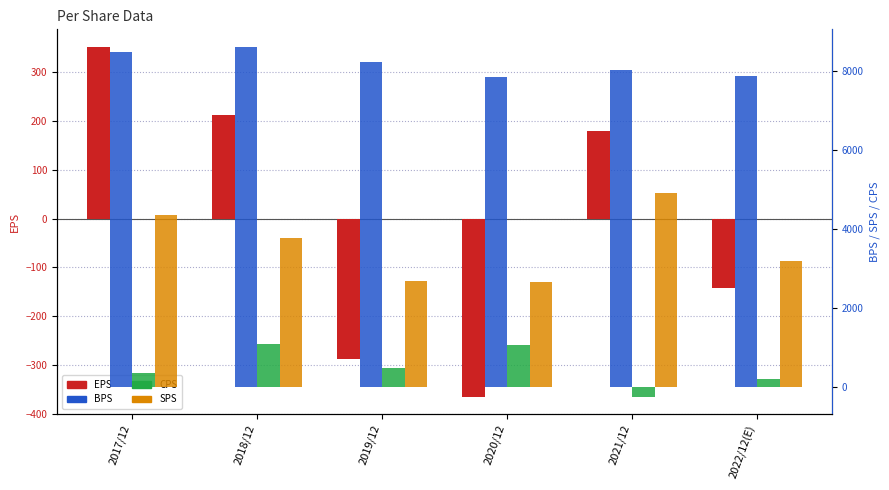

Reading left to right, list all the values displayed in this chart.

EPS: 352	212	-287	-365	180	-143
BPS: 8480	8604	8222	7848	8025	7878
CPS: 370	1091	490	1058	-240	218
SPS: 4356	3768	2689	2647	4910	3195